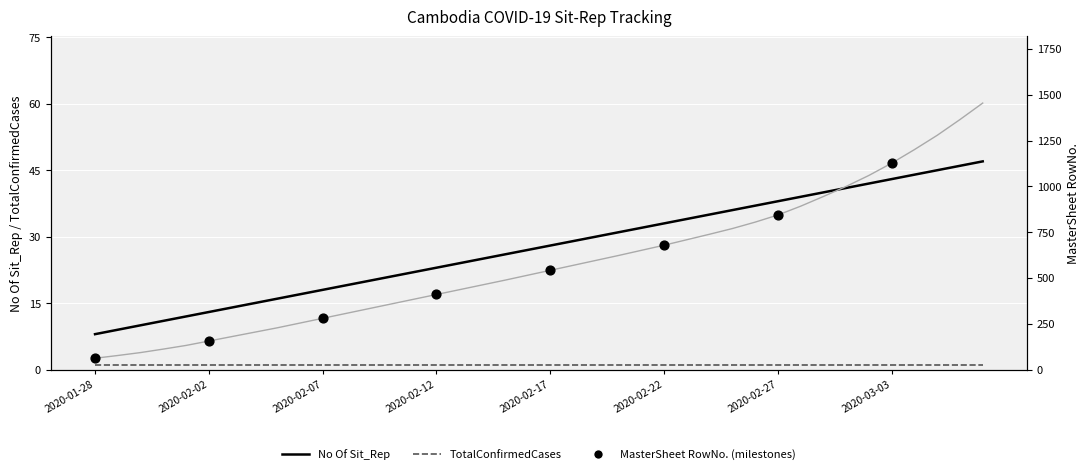

Which series has the largest Y range (max minus min)?

MasterSheet RowNo.